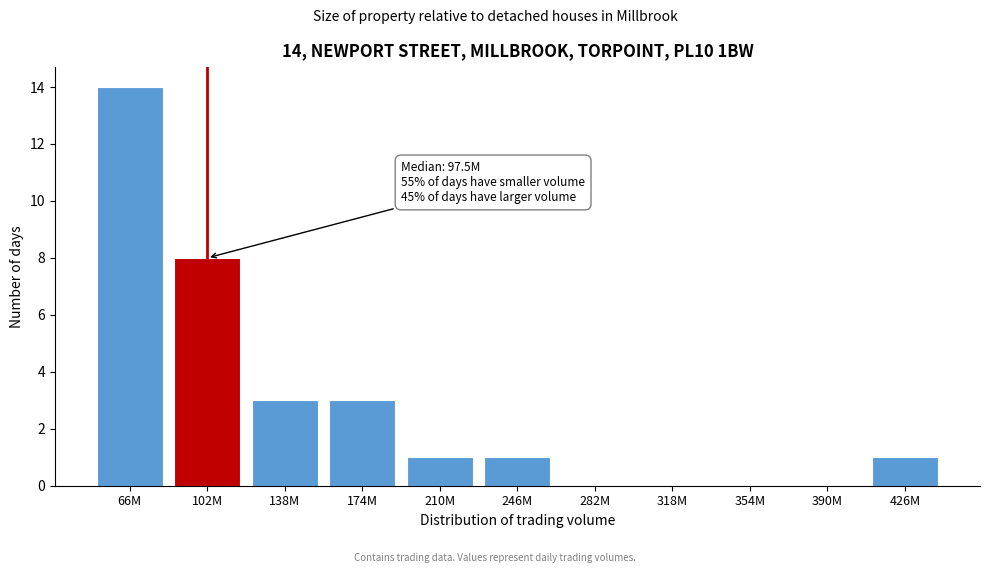

Reading right to left, extract all data points from this chart.

426M=1	390M=0	354M=0	318M=0	282M=0	246M=1	210M=1	174M=3	138M=3	102M=8	66M=14